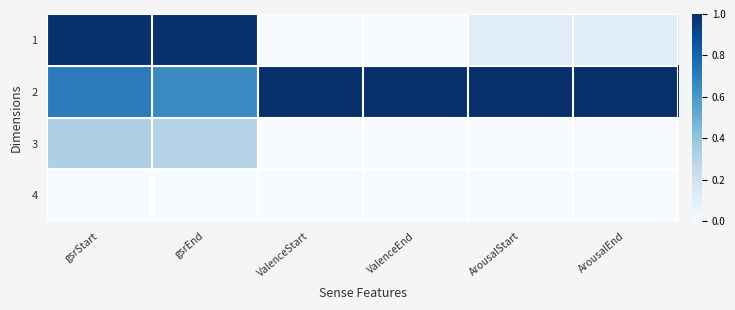

Rank the series at gsrEnd from highest to lowest value.

1, 2, 3, 4